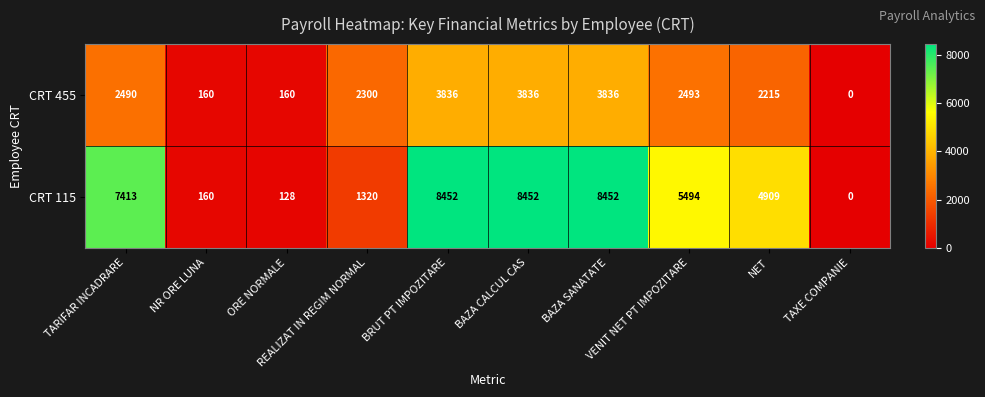

List the series in order of their overall mean, highest first.

CRT 115, CRT 455